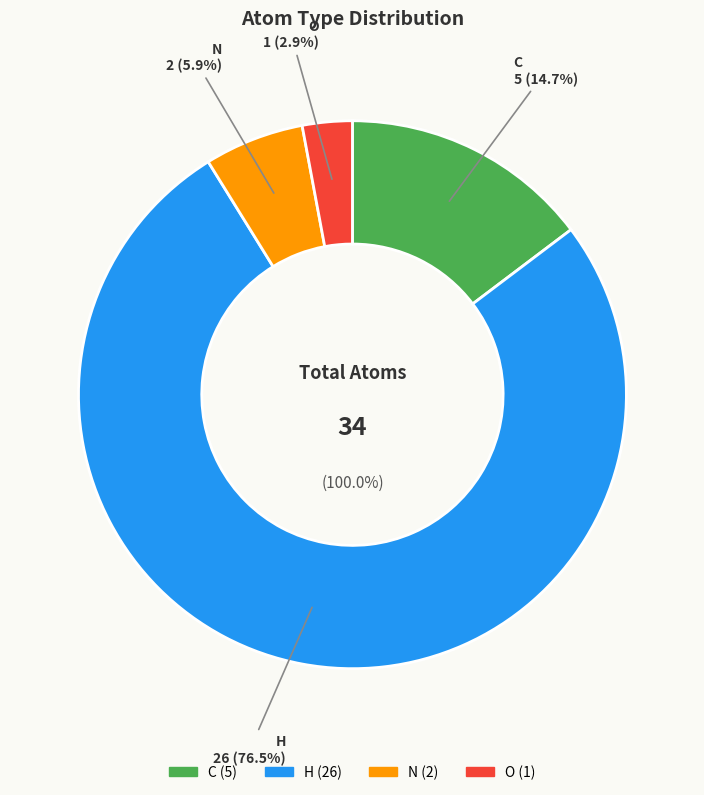

To the nearest percent, what percentage of the pie is H?

76%